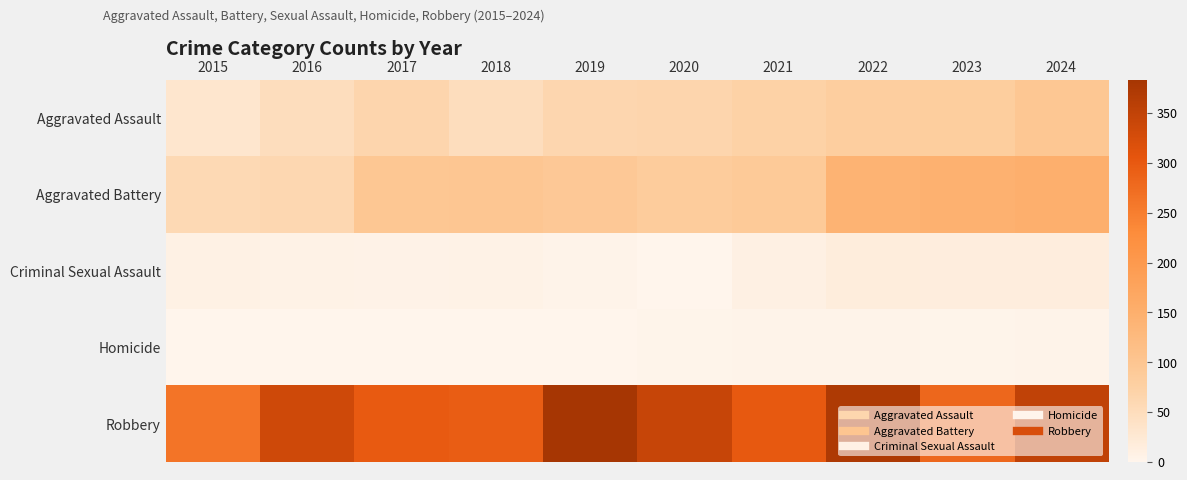

What is the total value across all series at 2018?

449